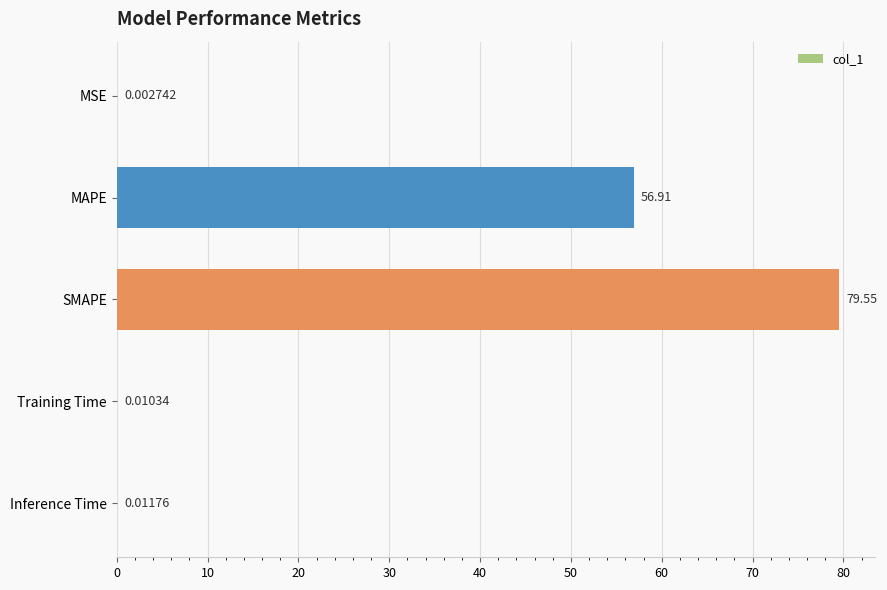

Are the bars grouped side by side (vs. stacked)?

No